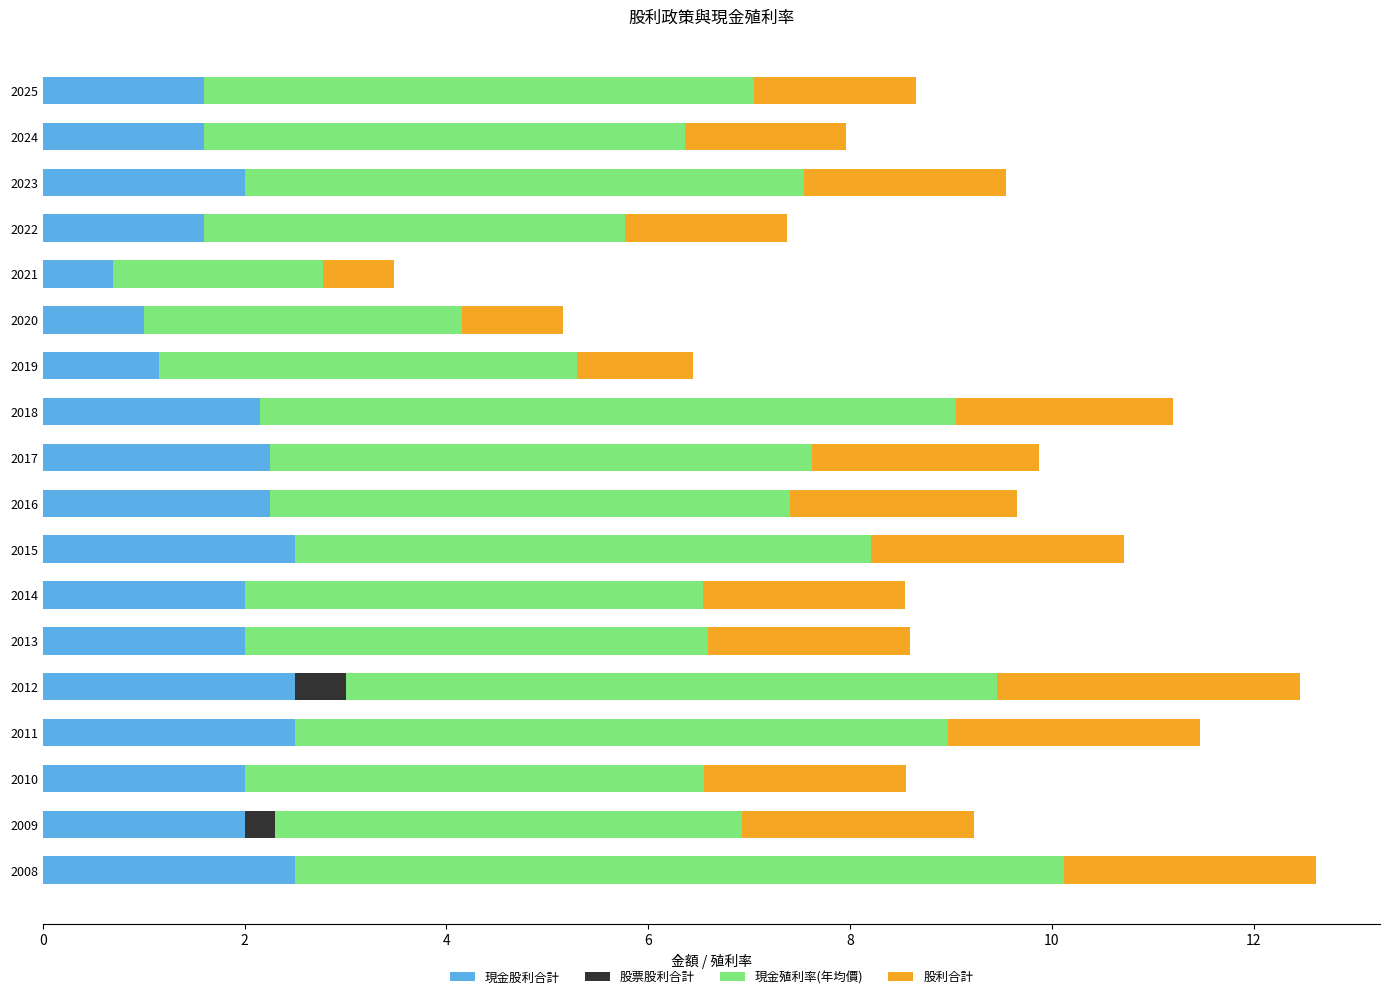

What is the total value across all series at 2025?

8.7